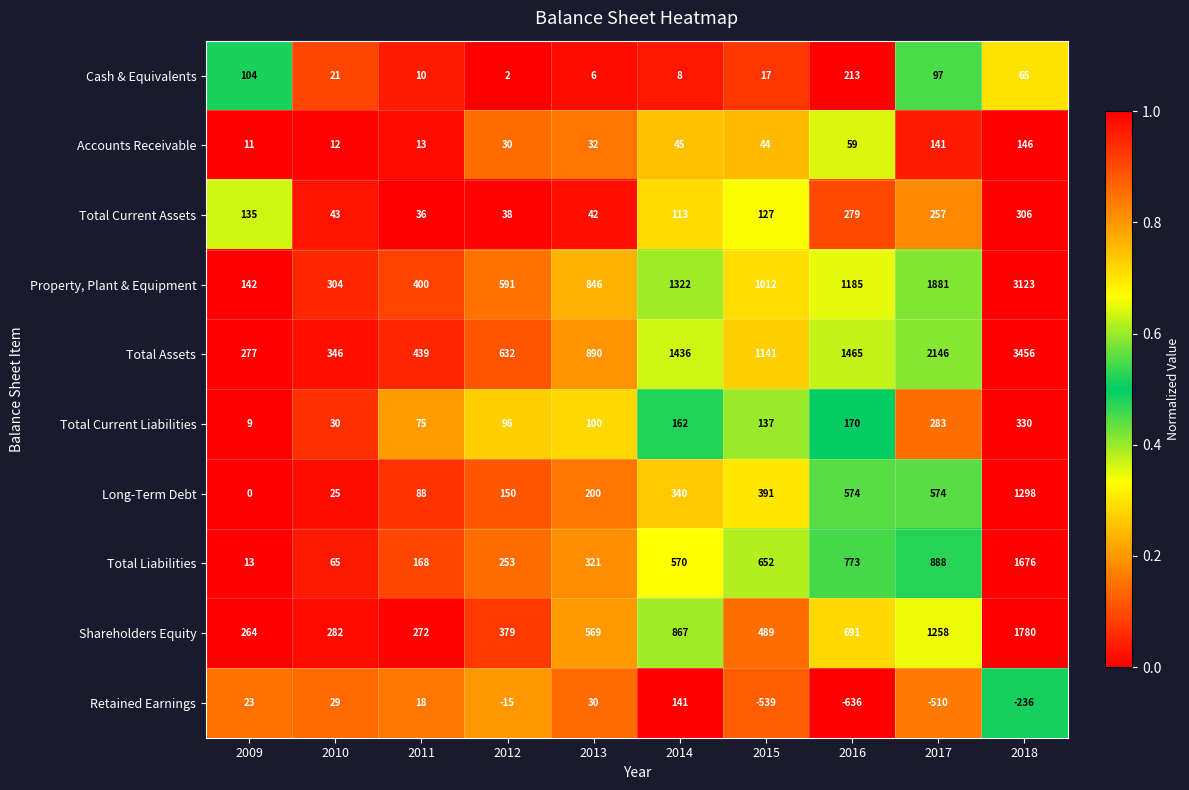

How many data points in Total Current Assets are less than 127?

5